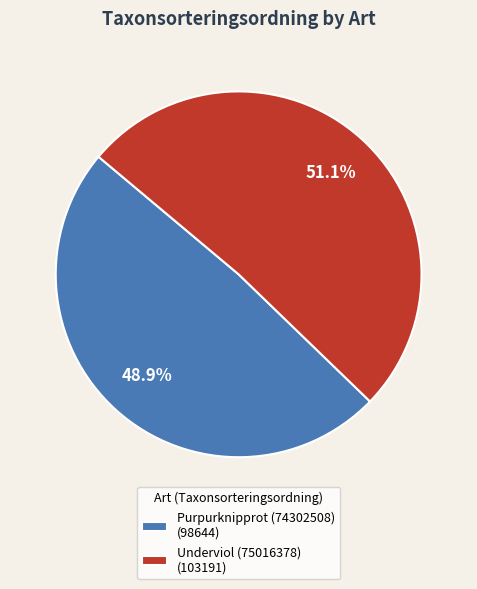

To the nearest percent, what portion does Underviol (75016378) represent?

51%